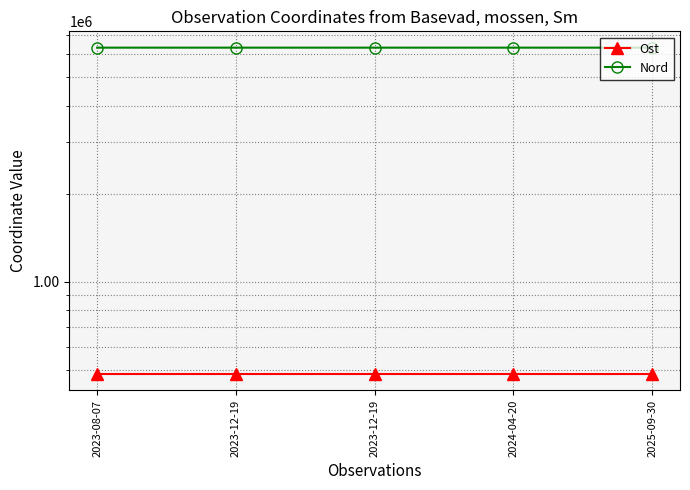

How many lines are shown in the chart?

2